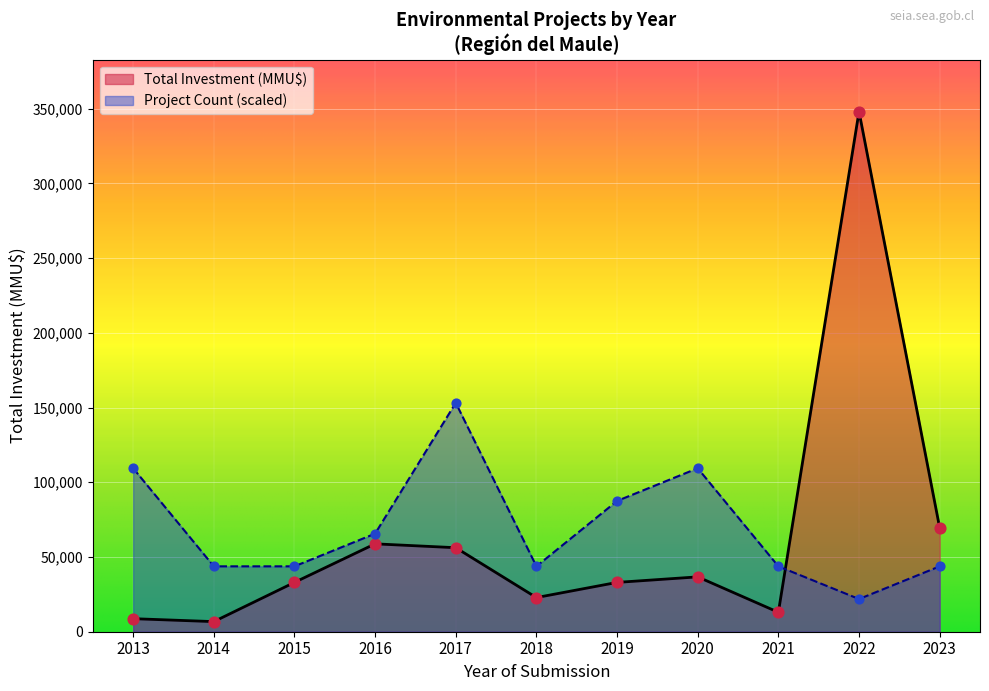

At how many categories does at least one series exceed 188195?

1